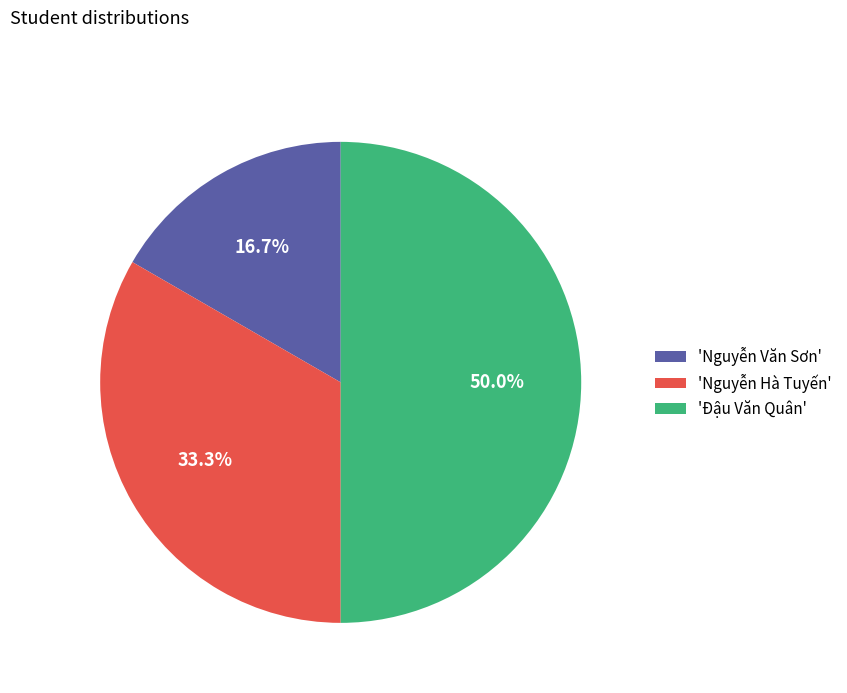

Is 'Nguyễn Hà Tuyến' the majority of the pie?

No